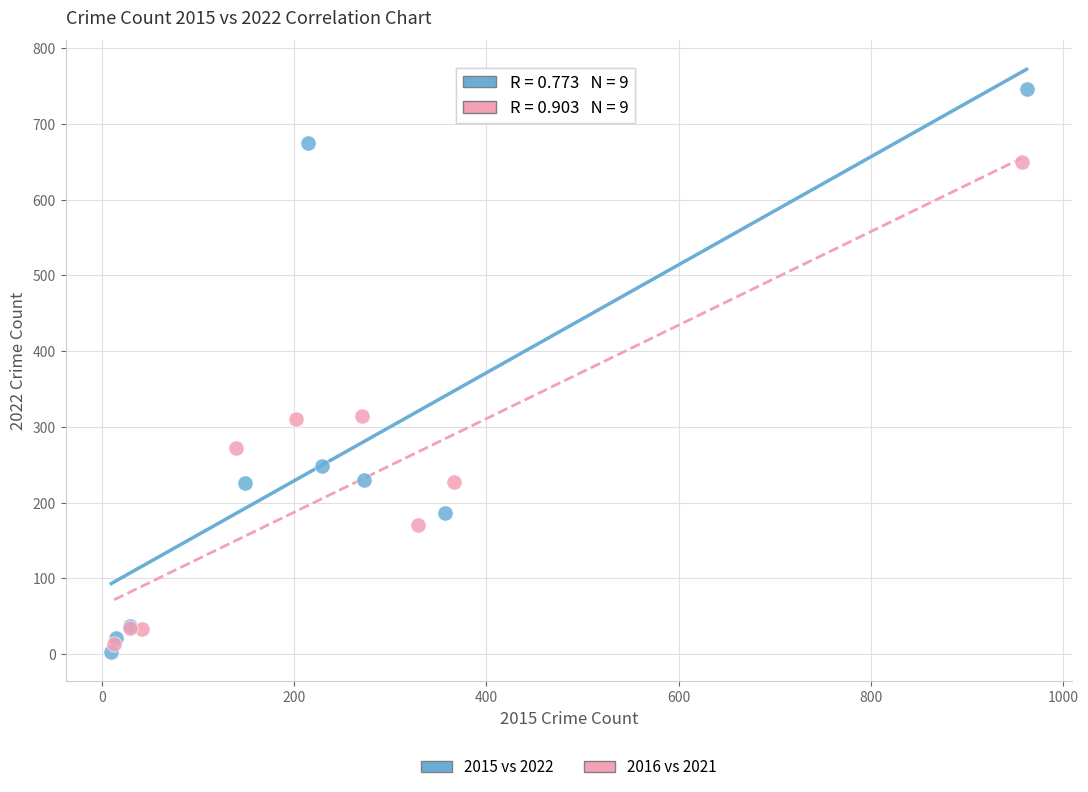

Which series contains the highest Y value?

2015 vs 2022